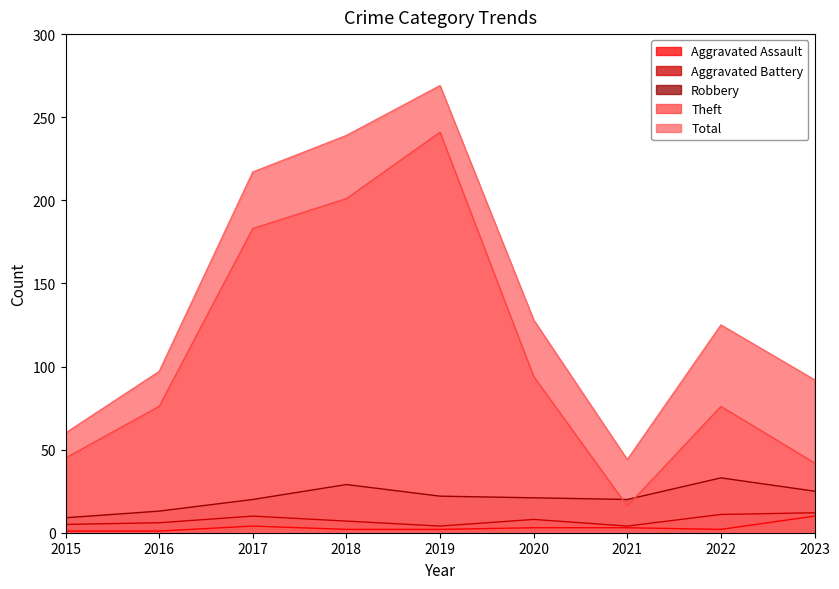

What is the total value across all series at 2016?

193